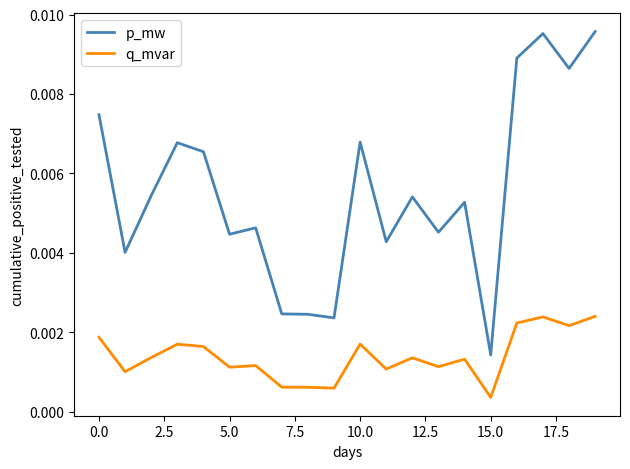

True or false: q_mvar and p_mw cross at least once.

False